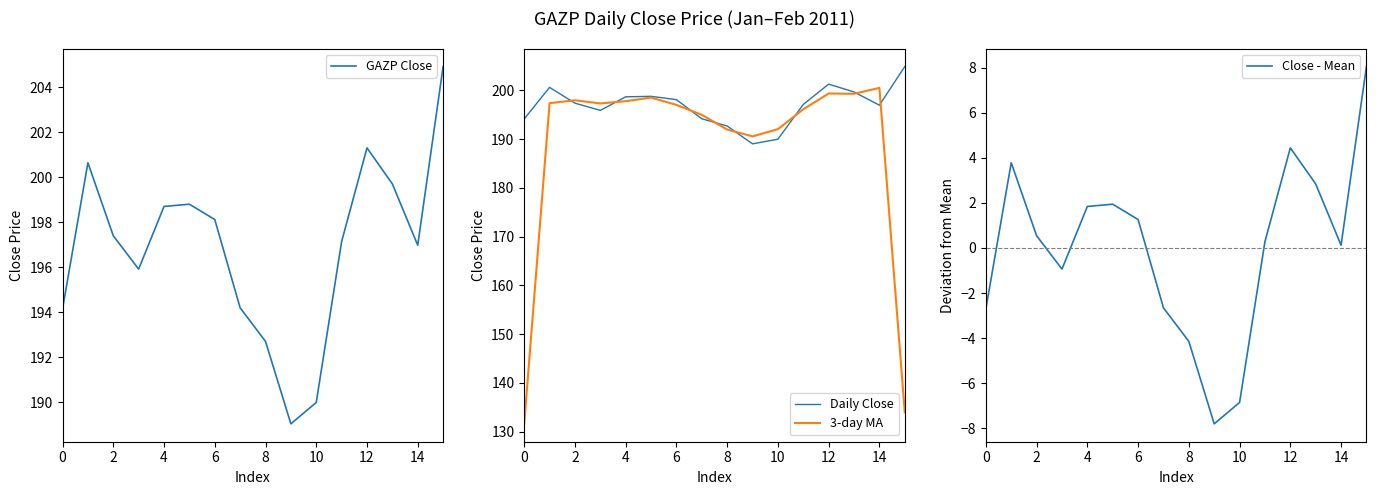

The value of 3-day MA at 14 is 69.0. True or false?

False